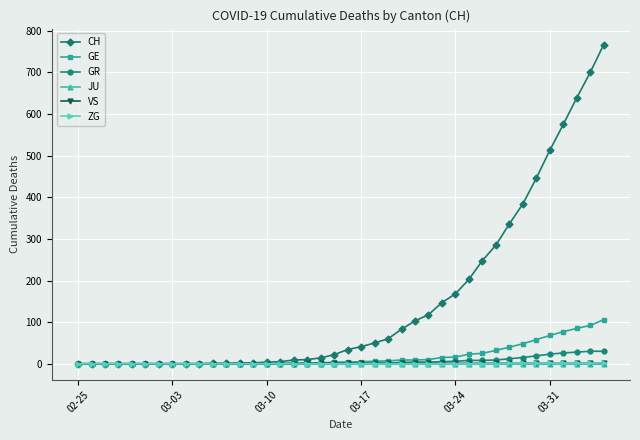

Which series has the largest range (max minus min)?

CH